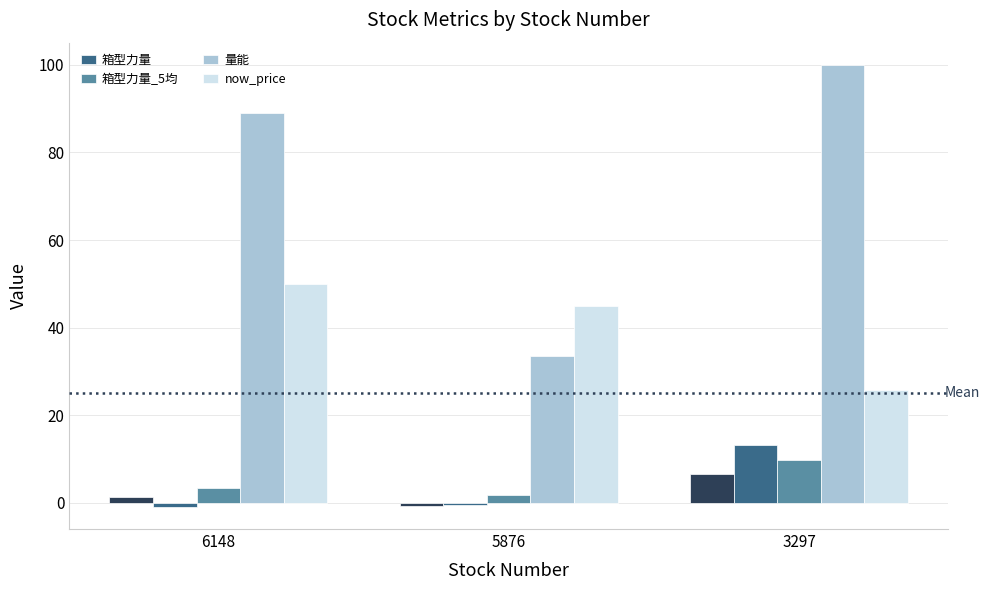

What is the spread (max minus min) of values at 3297?

90.3